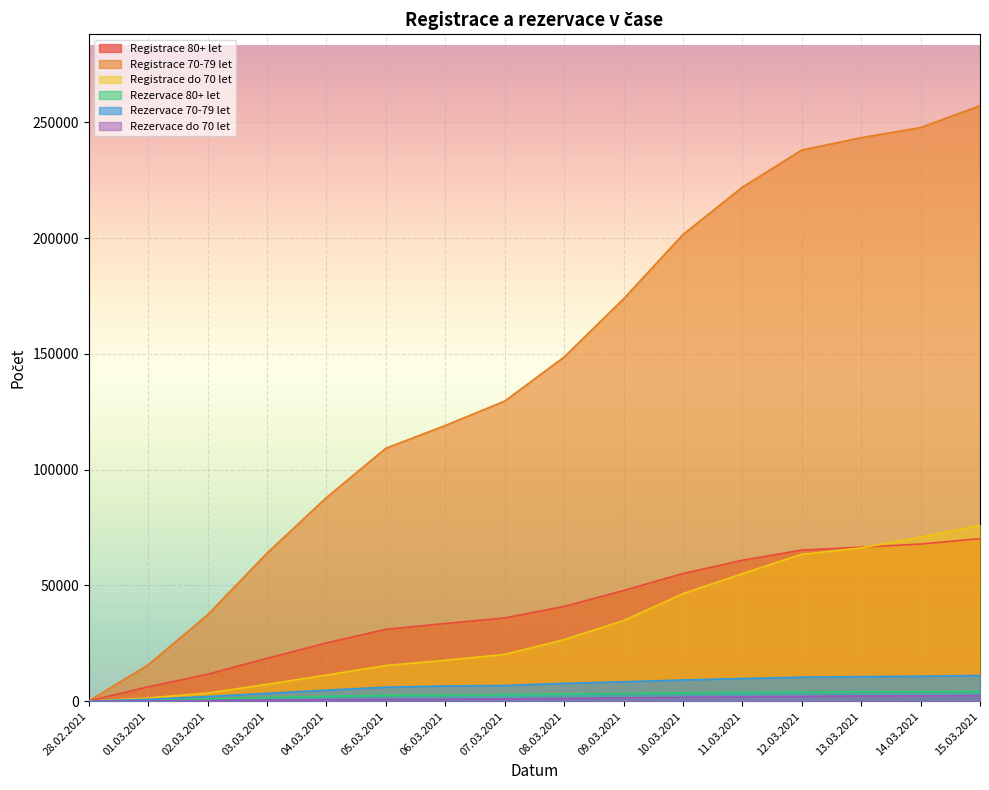

At how many categories does at least one series exceed 131553?

8